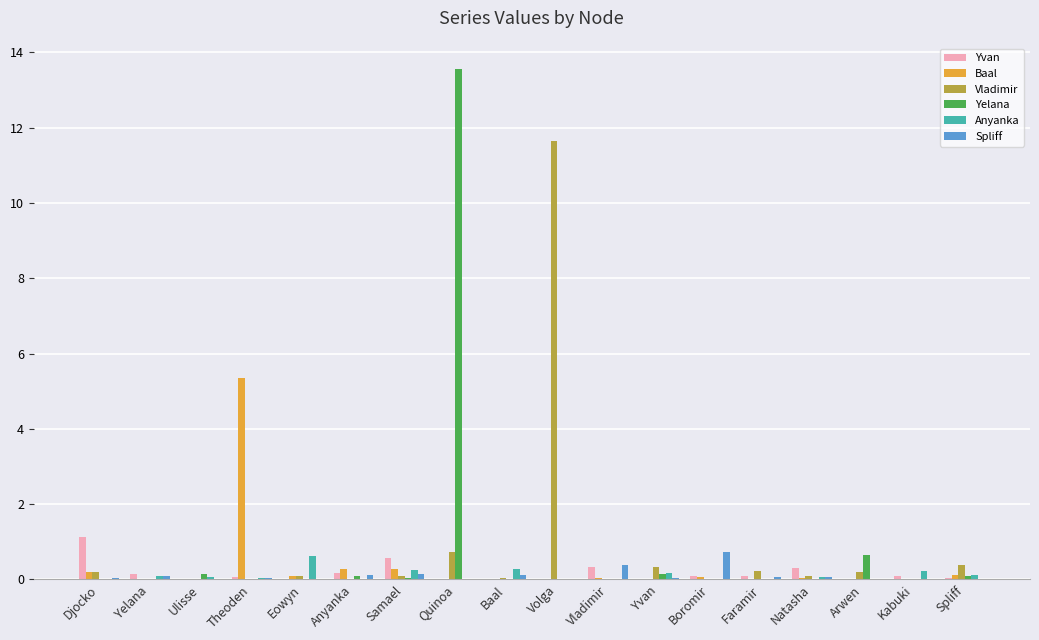

Are the bars grouped side by side (vs. stacked)?

Yes